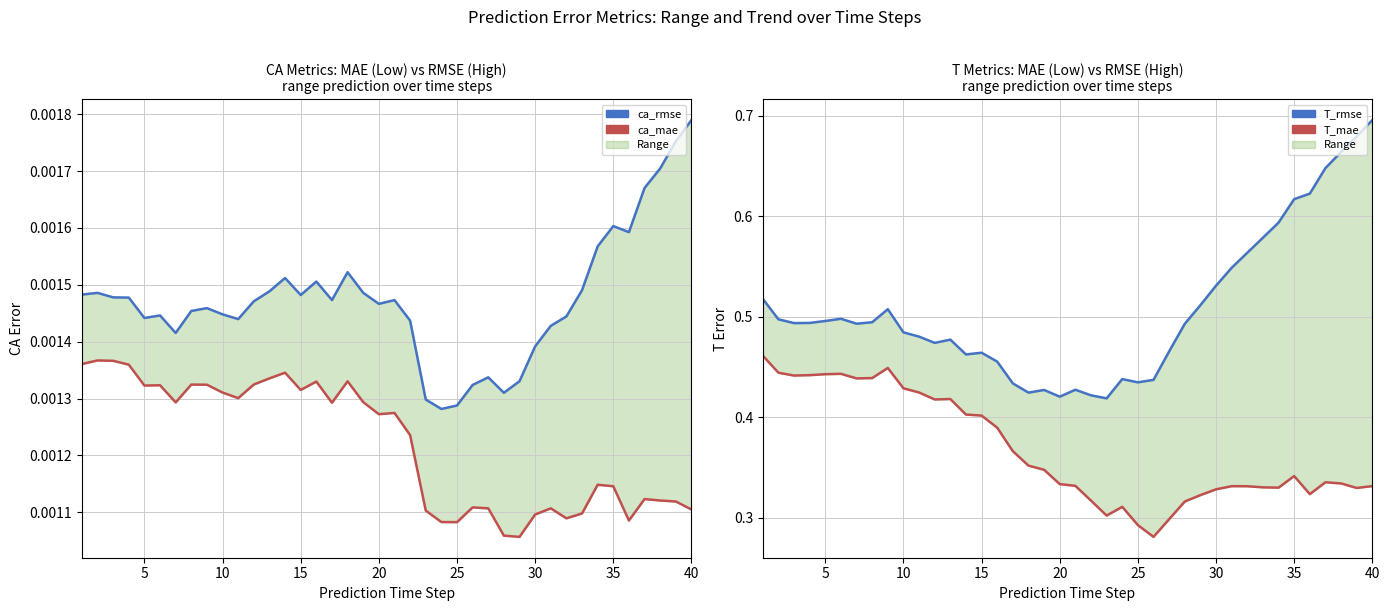

Rank the series by their maximum value, from highest to lowest.

T_rmse (High), T_mae (Low), ca_rmse (High), ca_mae (Low)